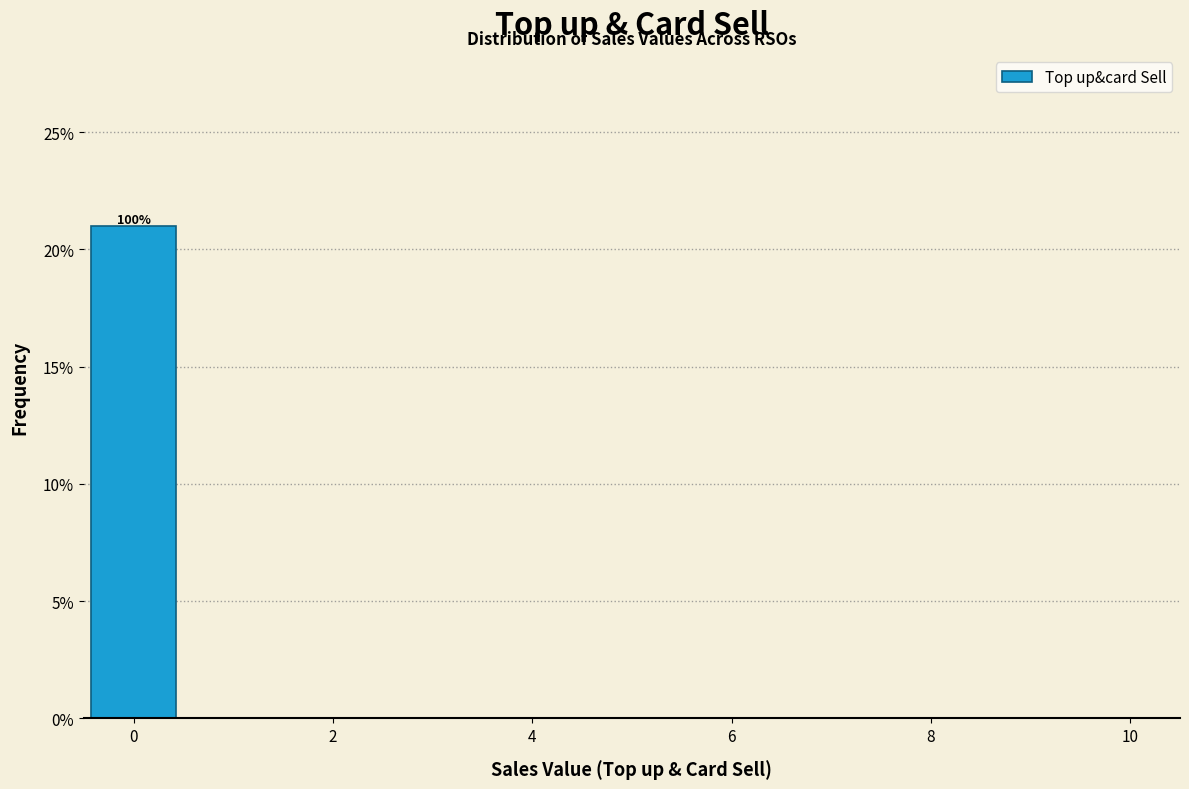

Which range on the x-axis has the tallest bar?

-0.5 to 0.5